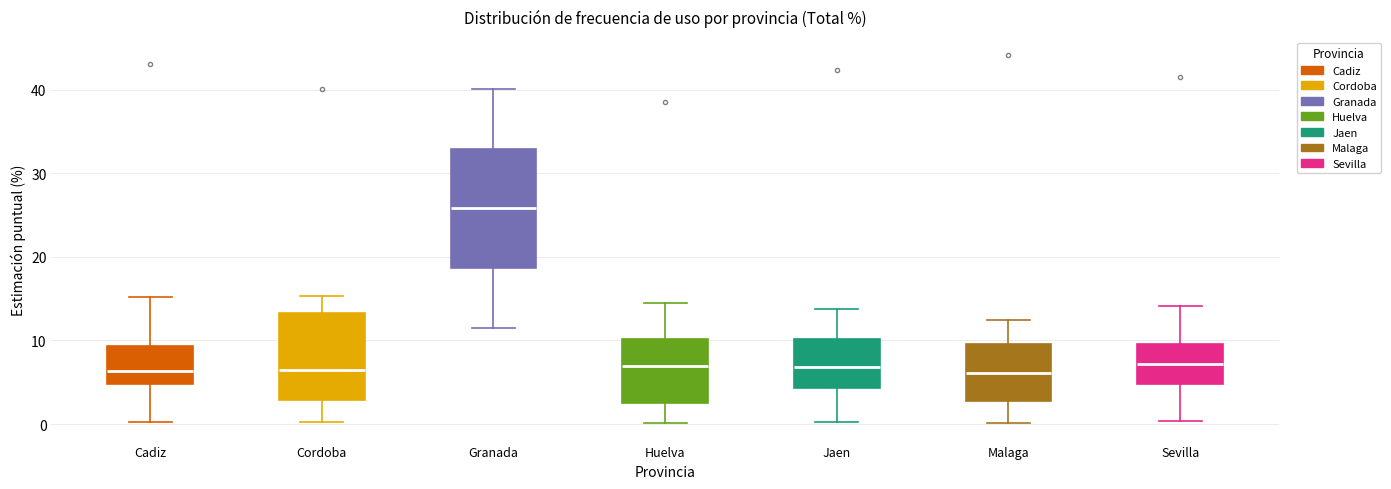

Comparing the boxes themselves (not the whiskers), which one is the tallest?

Granada